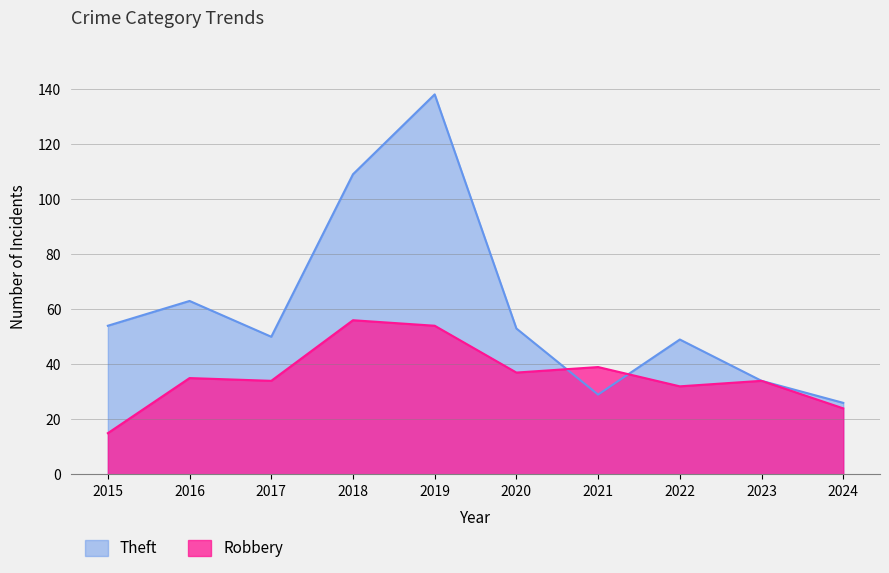

Reading right to left, list all the values displayed in this chart.

Theft: 2024=26	2023=34	2022=49	2021=29	2020=53	2019=138	2018=109	2017=50	2016=63	2015=54
Robbery: 2024=24	2023=34	2022=32	2021=39	2020=37	2019=54	2018=56	2017=34	2016=35	2015=15